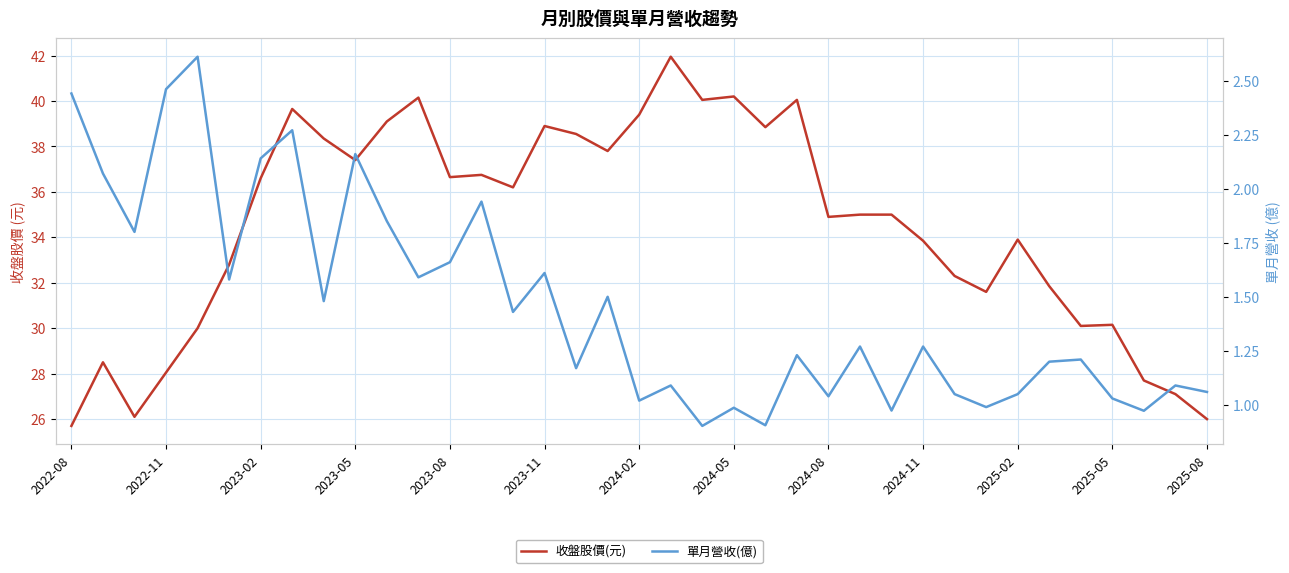

Which series has the largest total across all categories?

收盤股價(元)